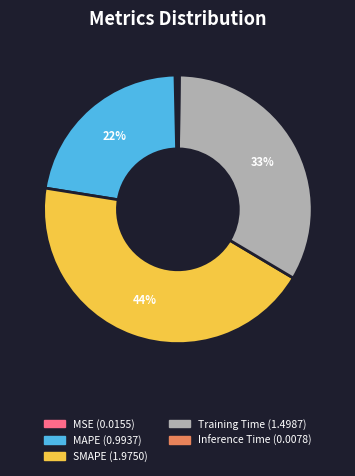

Which has a higher value, Training Time (1.4987) or SMAPE (1.9750)?

SMAPE (1.9750)